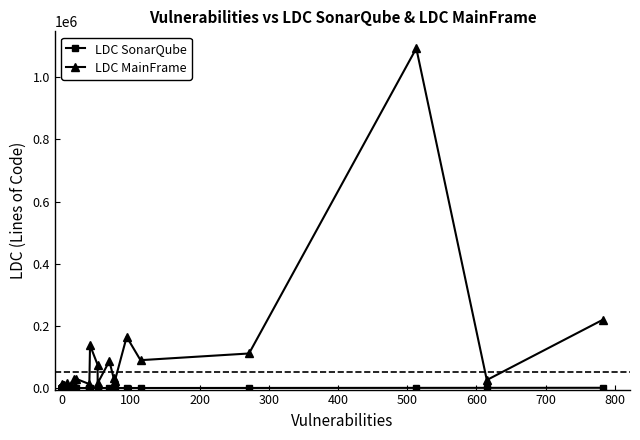

How many data points in LDC SonarQube are less than 4?

20